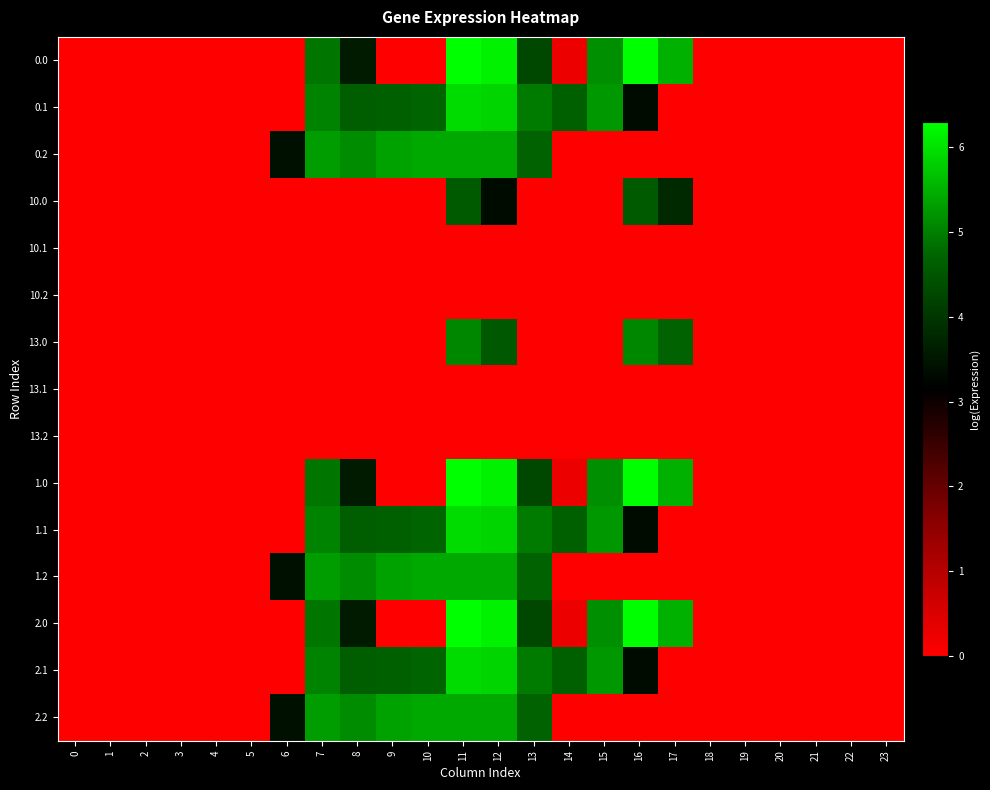

How many categories are shown in the chart?

24